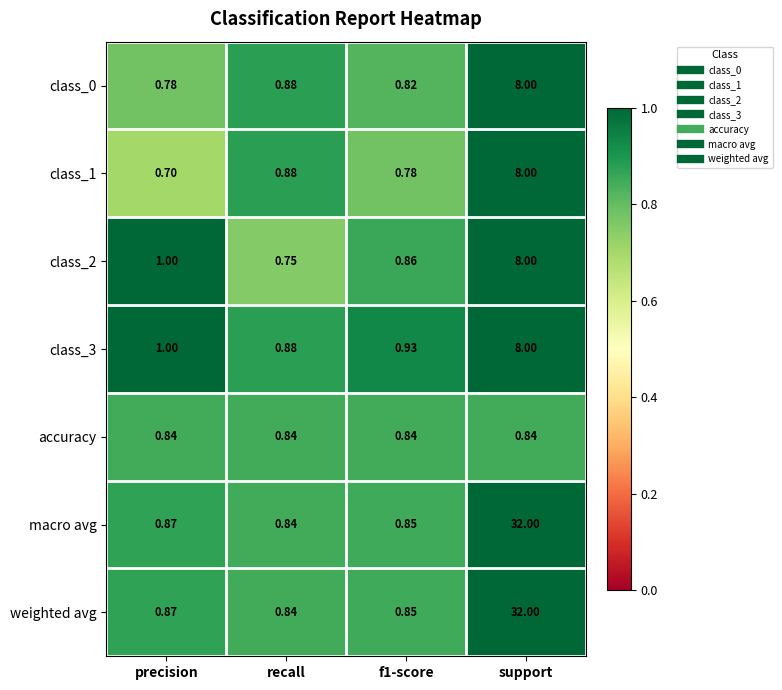

At which label is class_1 closest to 4?

recall